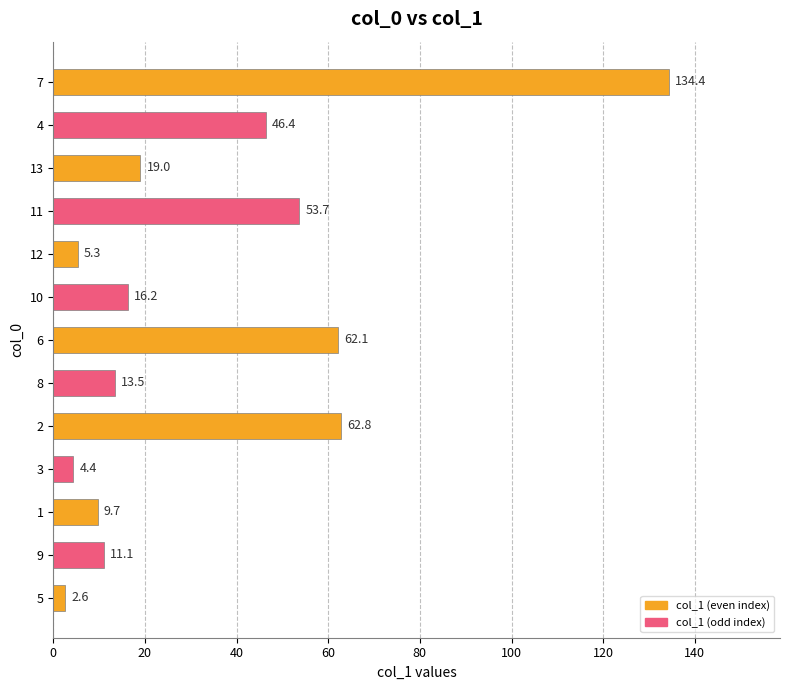

Reading bottom to top, transcribe all the data shown in this chart.

2.6	11.1	9.7	4.4	62.8	13.5	62.1	16.2	5.3	53.7	19.0	46.4	134.4